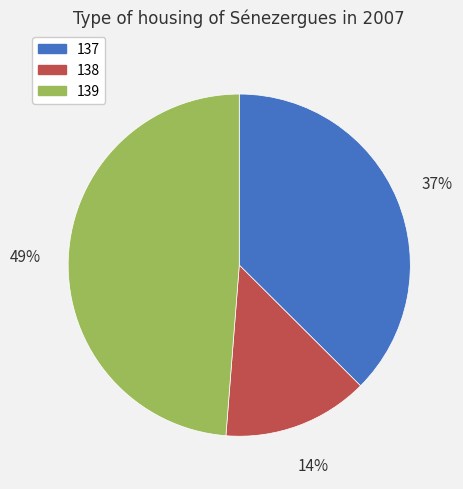

The 137 slice represents 30% of the pie. True or false?

False